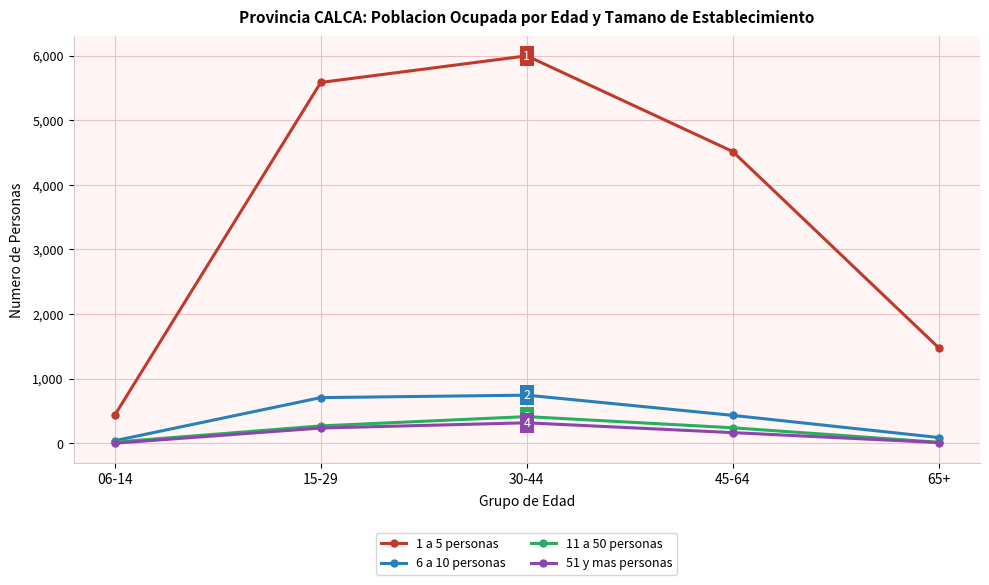

What is the maximum value shown in the chart?

5997